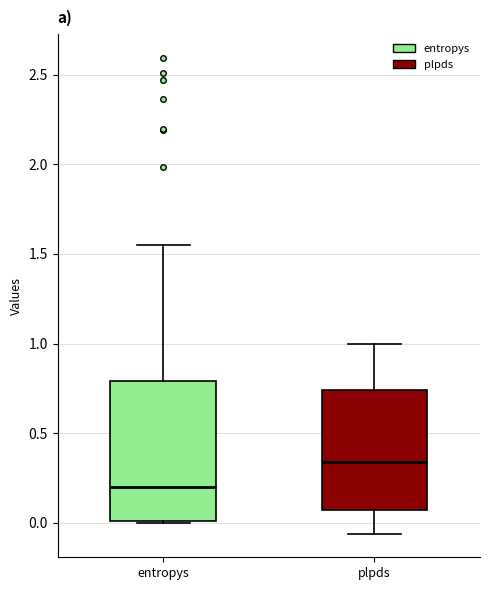

Reading left to right, read every box against the y-axis: the position of its median line, the range the box covers, and the ends of its whiskers. The values are not printed on the chart, so give them approximately, as read against the axis.

entropys: median 0.20, box 0.00 to 0.80, whiskers 0.00 to 1.55
plpds: median 0.35, box 0.05 to 0.75, whiskers -0.05 to 1.00